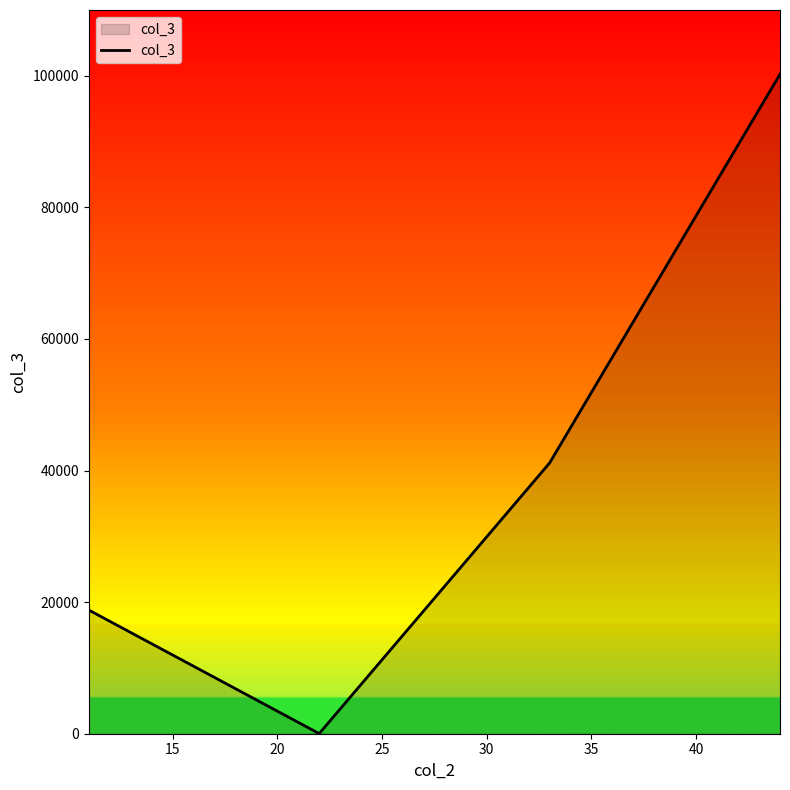

What is the sum of all values?

160209